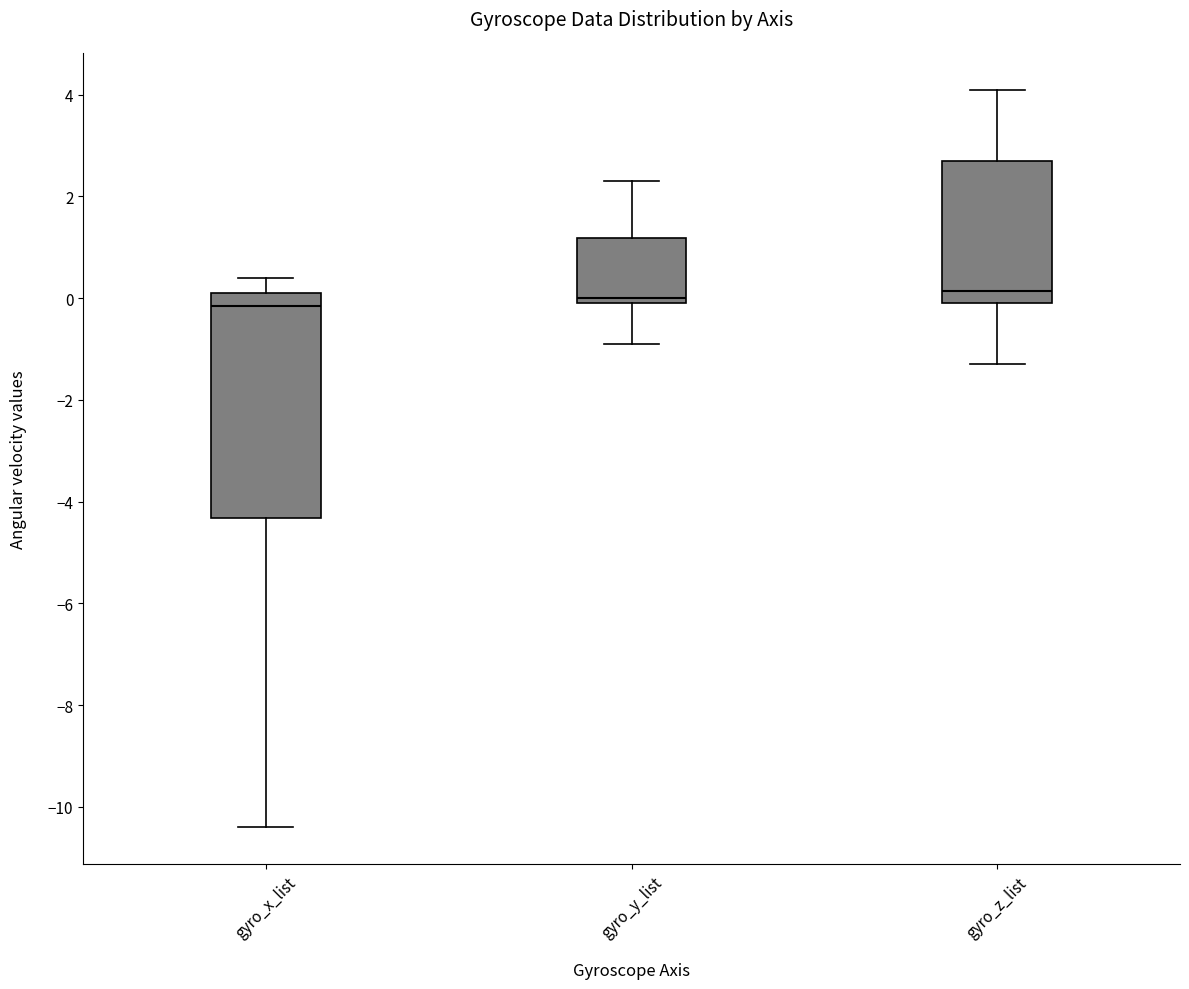

Comparing the boxes themselves (not the whiskers), which one is the tallest?

gyro_x_list